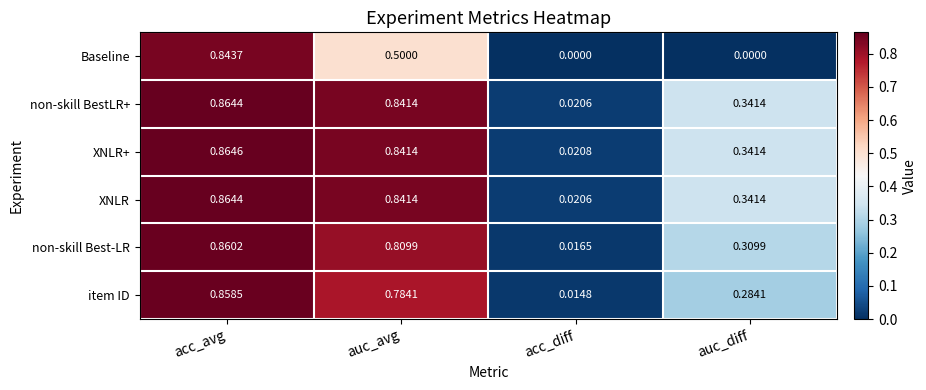

Rank the categories by XNLR value from highest to lowest.

acc_avg, auc_avg, auc_diff, acc_diff